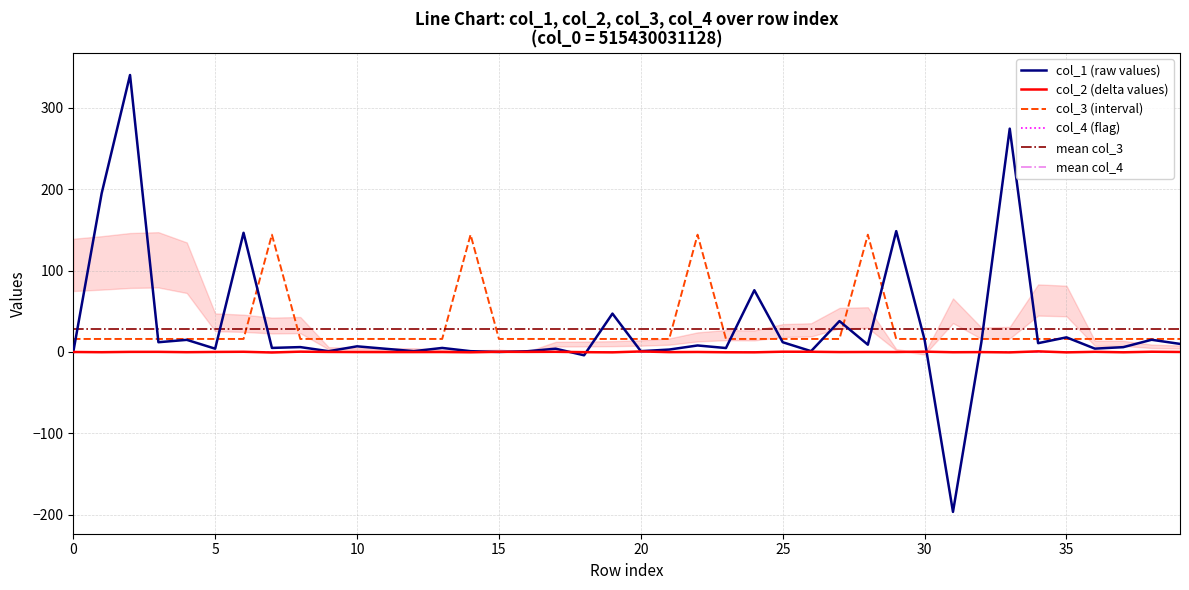

Reading left to right, what are all the values shown in this chart?

col_1: 0.0	194.7	340.0	12.0	14.9	4.1	146.3	5.0	6.0	1.0	7.0	4.0	1.0	5.0	1.0	0.0	0.9	4.0	-4.0	47.1	1.0	3.0	8.0	4.9	75.8	12.0	1.0	37.9	9.0	148.4	15.0	-196.3	12.0	274.2	10.8	18.0	4.1	5.9	15.0	9.9
col_2: 0.0	-0.3	0.1	0.2	-0.2	0.1	0.3	-0.6	0.4	0.1	-0.1	-0.1	-0.1	-0.0	-0.4	0.2	0.1	0.2	-0.2	-0.4	0.7	-0.2	0.0	-0.3	-0.4	0.4	0.3	-0.1	0.0	-0.0	0.4	-0.3	-0.1	-0.5	0.8	-0.5	0.2	-0.4	0.3	0.0
col_3: 16.0	16.0	16.0	16.0	16.0	16.0	16.0	144.0	16.0	16.0	16.0	16.0	16.0	16.0	144.0	16.0	16.0	16.0	16.0	16.0	16.0	16.0	144.0	16.0	16.0	16.0	16.0	16.0	144.0	16.0	16.0	16.0	16.0	16.0	16.0	16.0	16.0	16.0	16.0	16.0